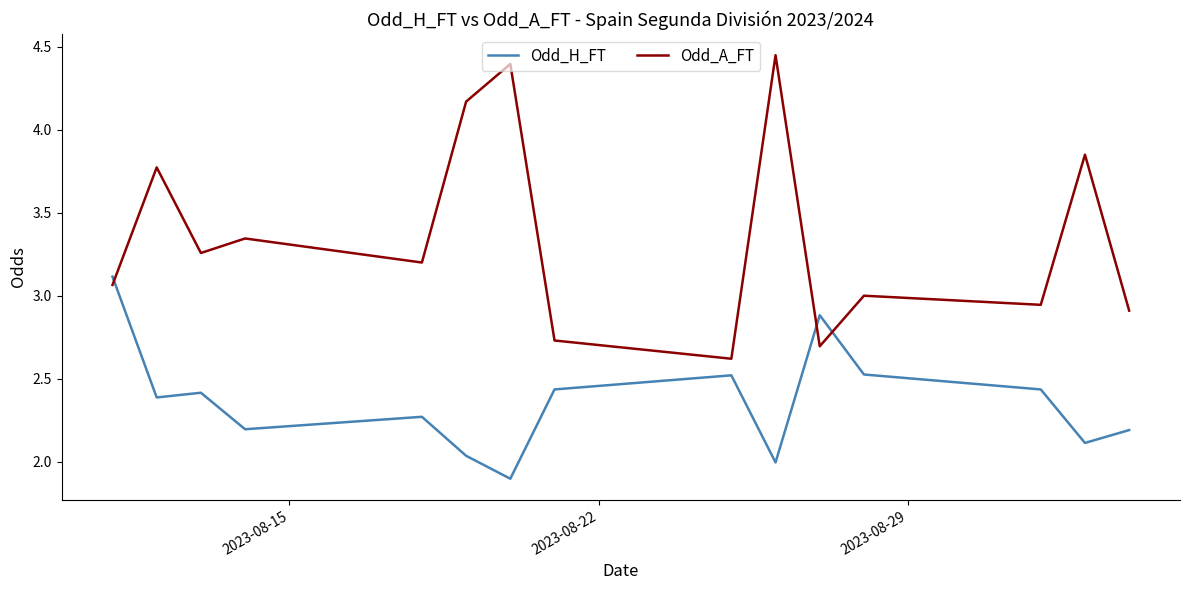

Which series has the widest spread of values?

Odd_A_FT